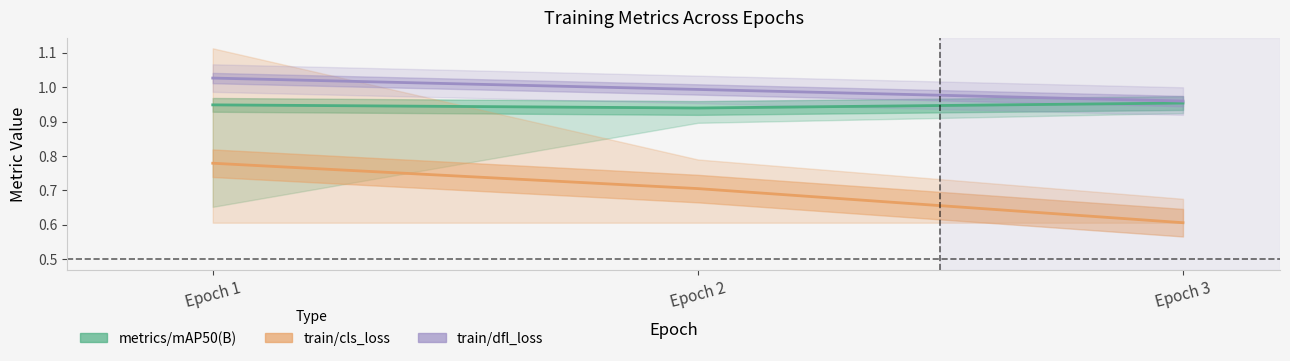

How many lines are shown in the chart?

3